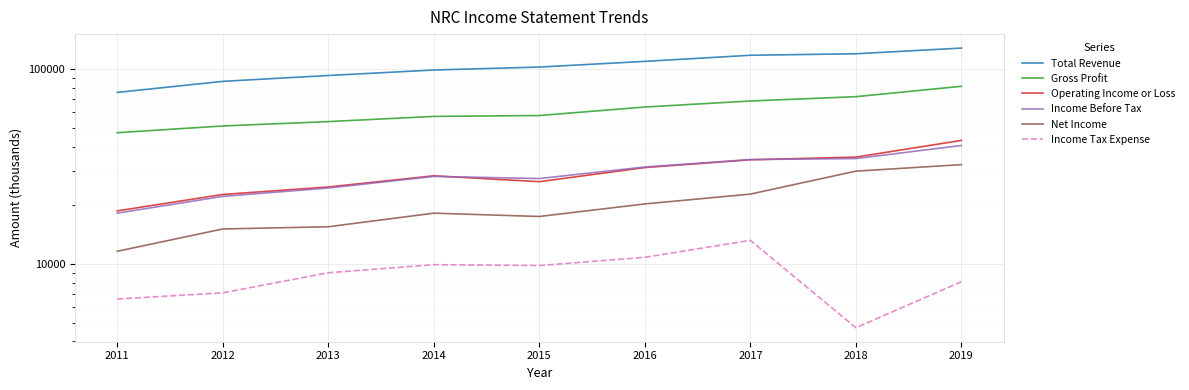

Rank the series by their maximum value, from highest to lowest.

Total Revenue, Gross Profit, Operating Income or Loss, Income Before Tax, Net Income, Income Tax Expense